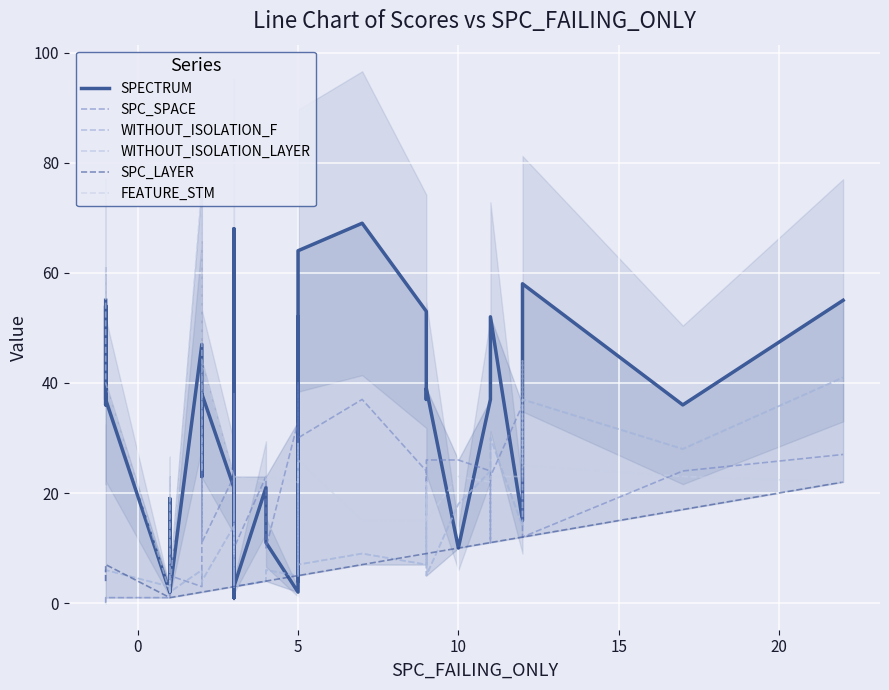

True or false: SPECTRUM has a value of 3 at 5.

False